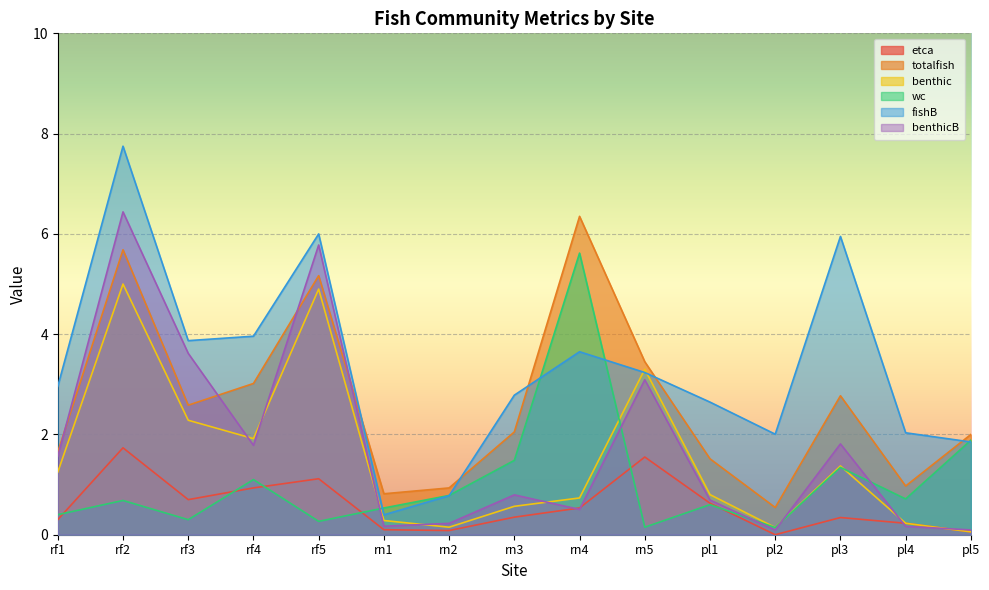

What is the label of the 11th point from the left?

pl1